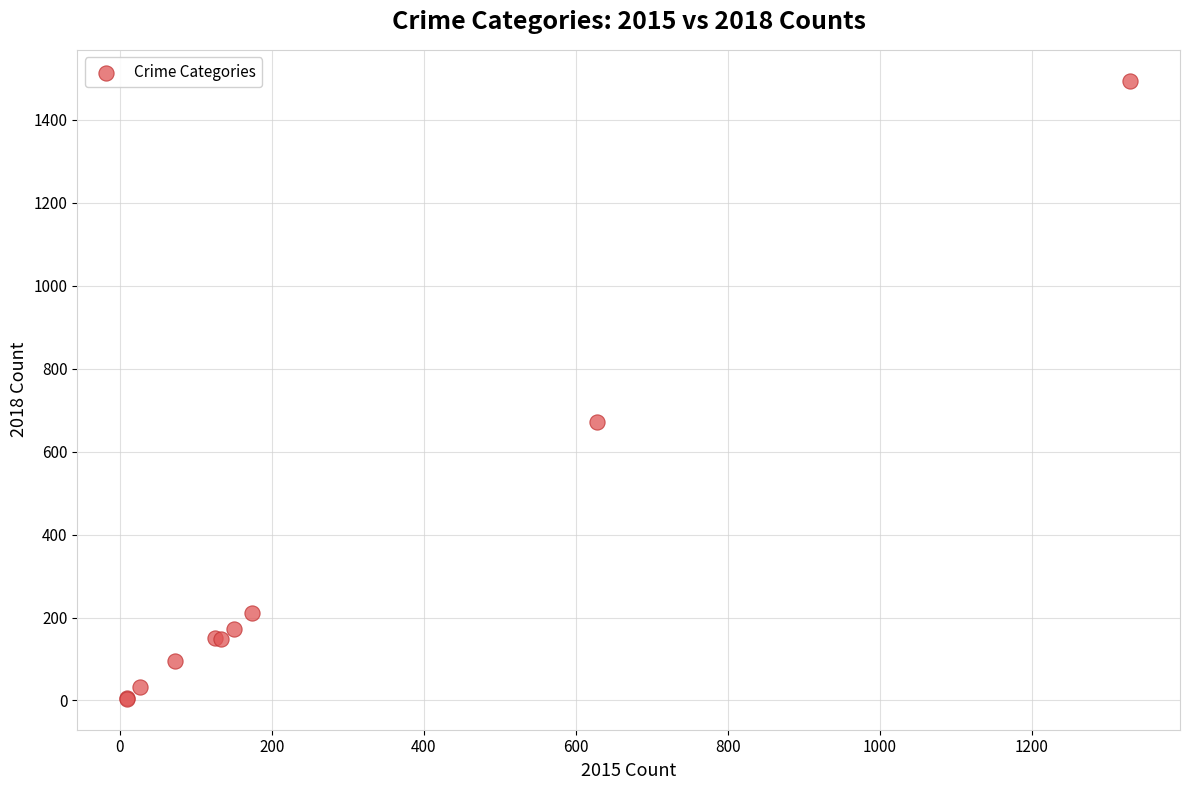

What Y value in the scatter plot is closest to 749?

672